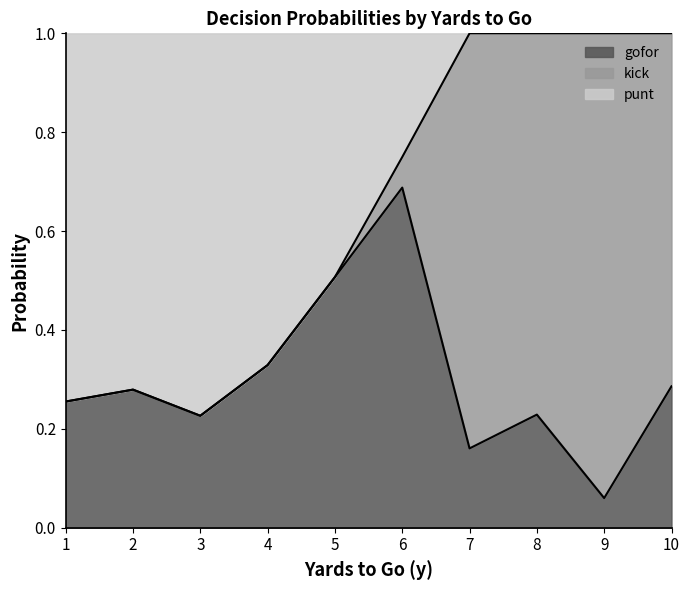

What is the total value across all series at 1?

1.0